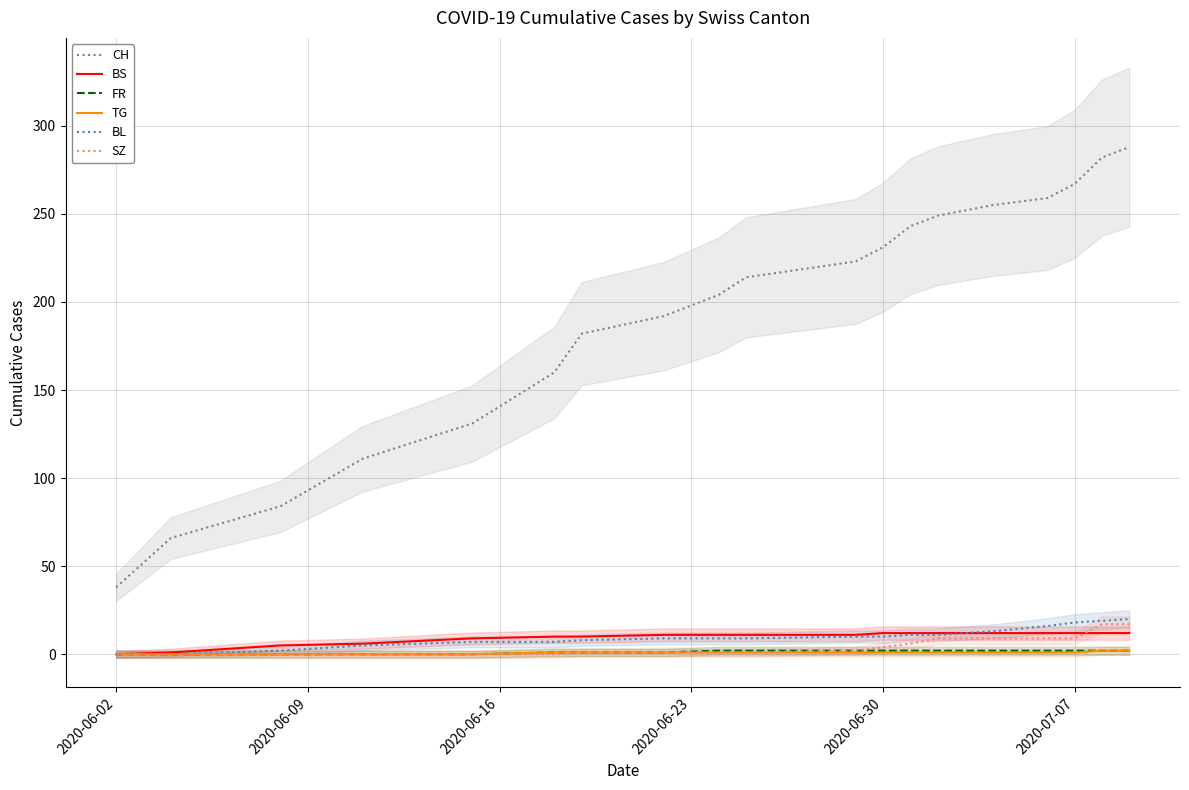

How many times do BS and BL cross each other?

1